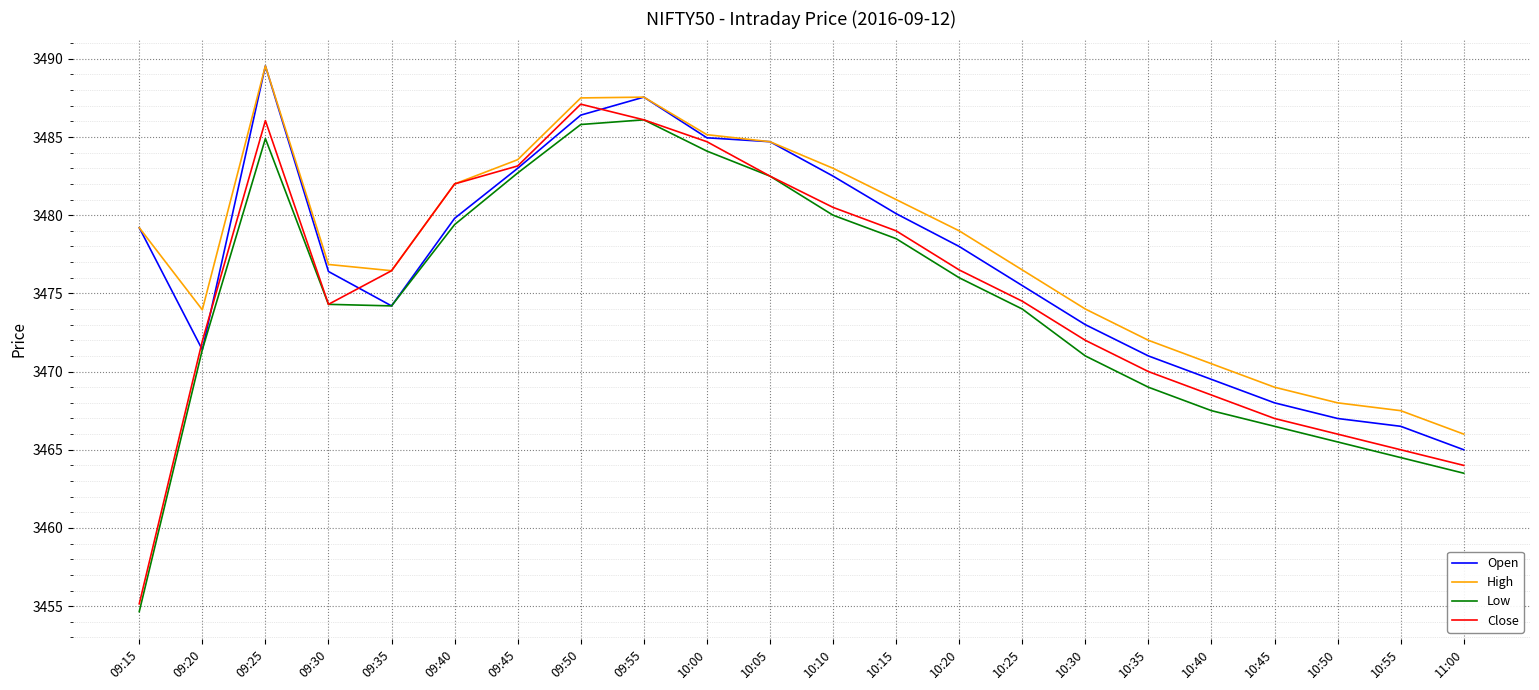

What is the minimum value shown in the chart?

3454.7